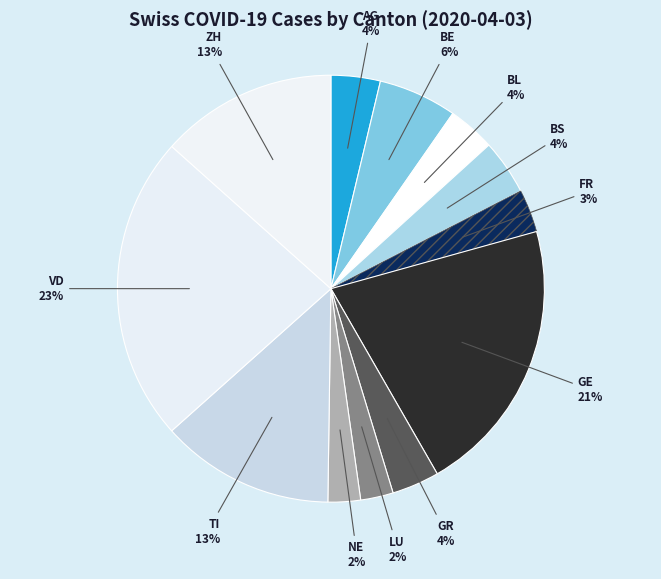

How many slices are in this pie chart?

12